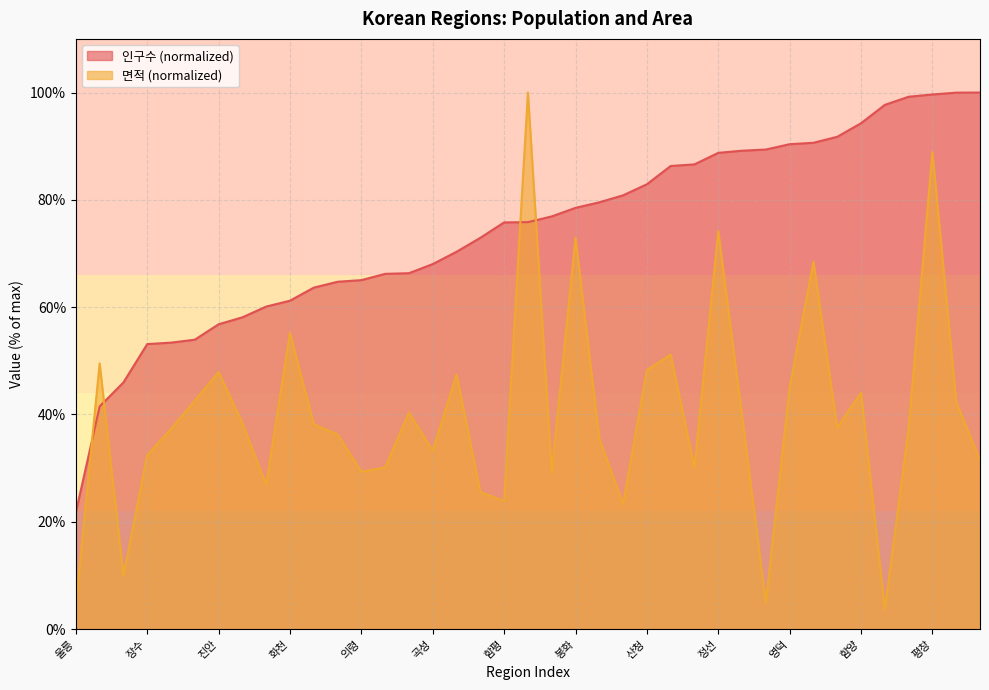

Between which two adjacent categories do 인구수 and 면적 first intersect?

울릉 and 영양